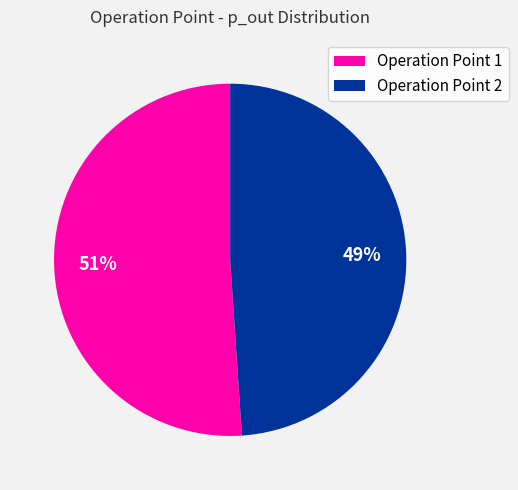

What is the ratio of the value at Operation Point 1 to the value at Operation Point 2?

1.0